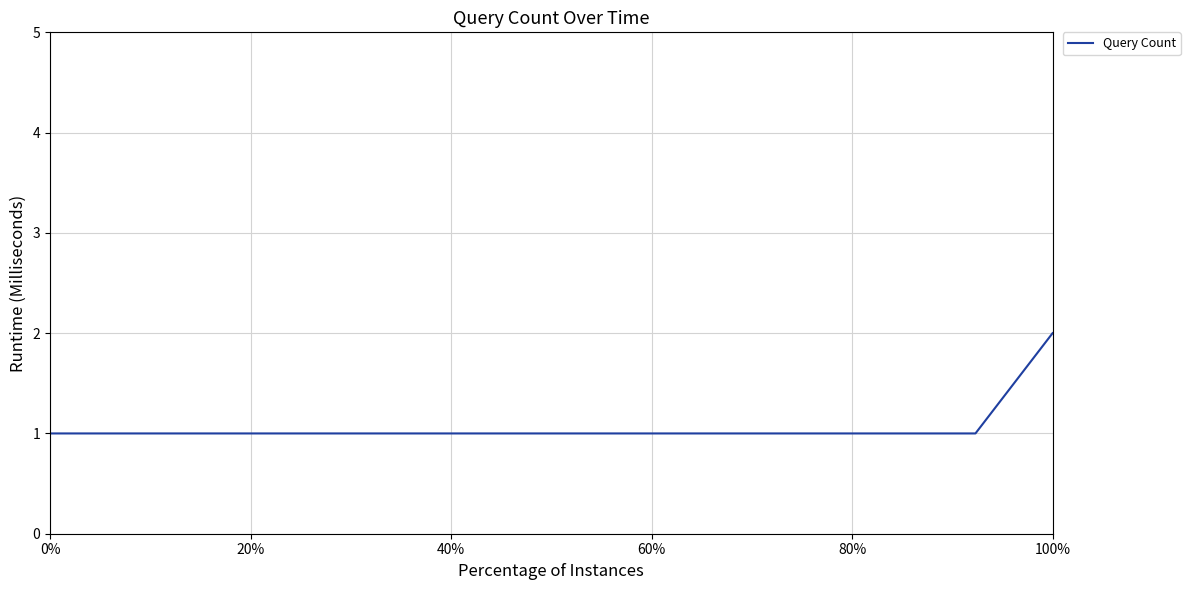

How many lines are shown in the chart?

1